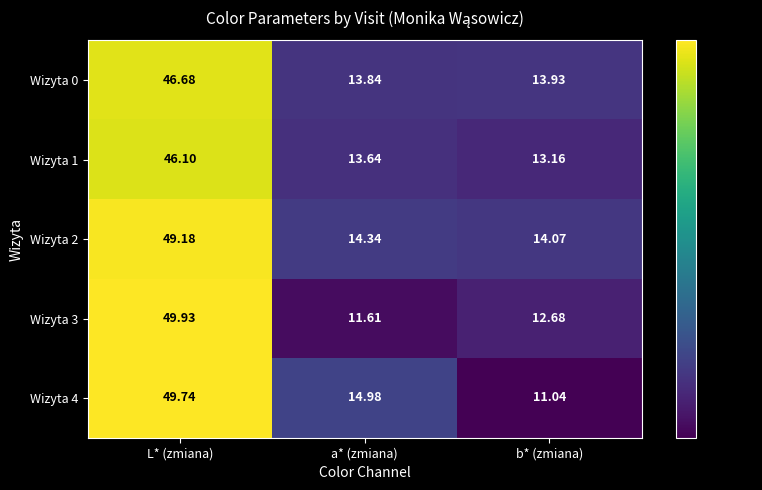

List the labels in order of Wizyta 3 value, largest first.

L* (zmiana), b* (zmiana), a* (zmiana)